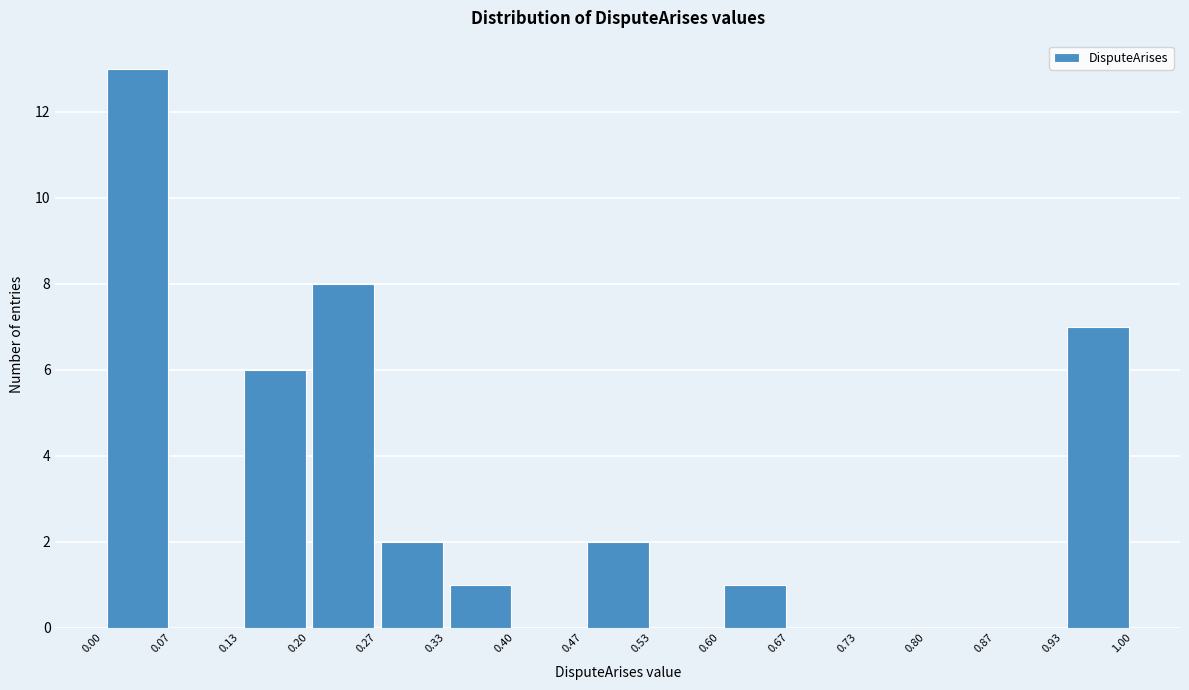

Reading left to right, transcribe this chart: for each bar, give the range it covers on the x-axis and its height. The values are not printed on the chart, so give them approximately, as read against the axis.

0.00 to 0.07: 13
0.07 to 0.13: 0
0.13 to 0.20: 6
0.20 to 0.27: 8
0.27 to 0.33: 2
0.33 to 0.40: 1
0.40 to 0.47: 0
0.47 to 0.53: 2
0.53 to 0.60: 0
0.60 to 0.67: 1
0.67 to 0.73: 0
0.73 to 0.80: 0
0.80 to 0.87: 0
0.87 to 0.93: 0
0.93 to 1.00: 7